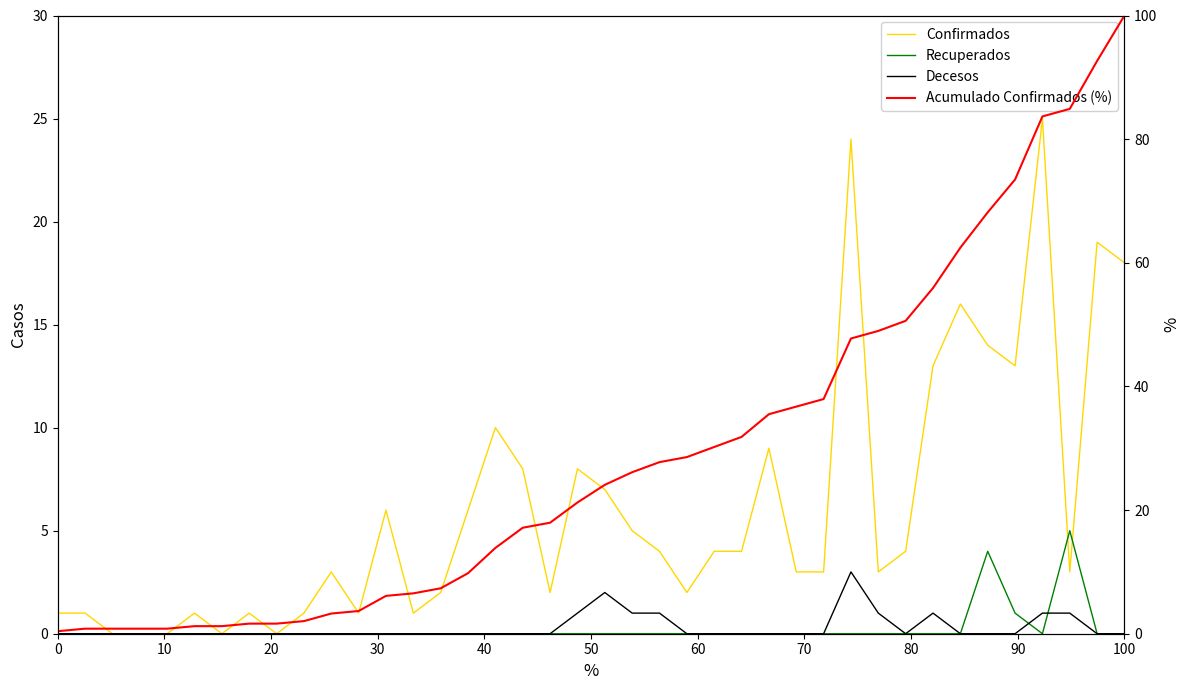

How many interior local peaks does the Recuperados series have?

2